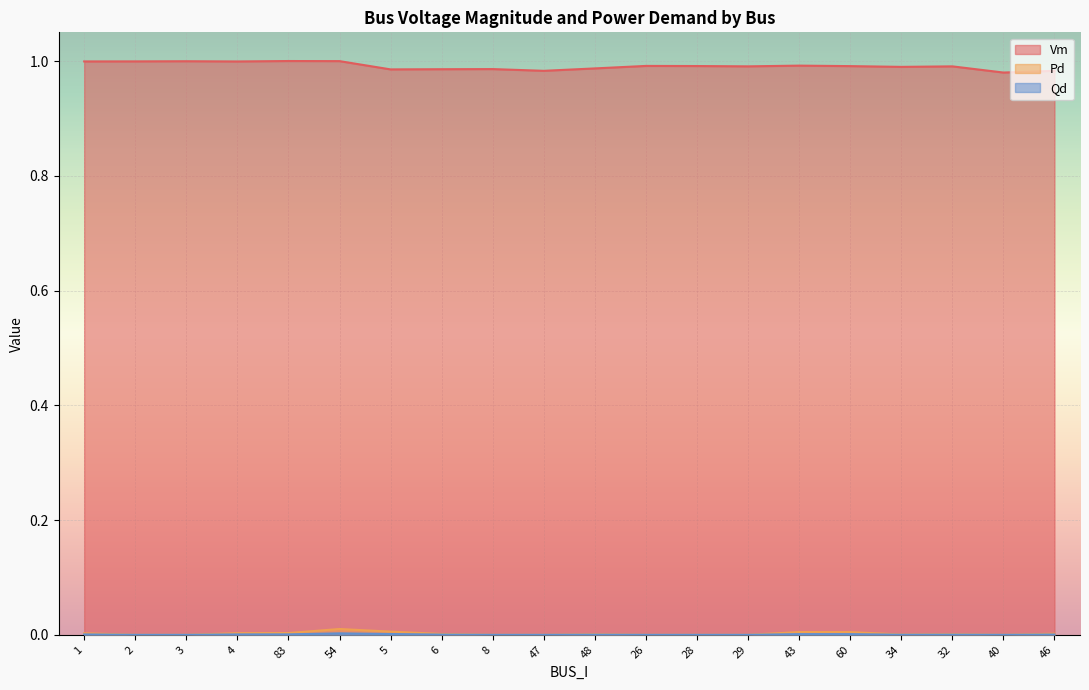

True or false: Pd has a value of 0.0 at 6.

True